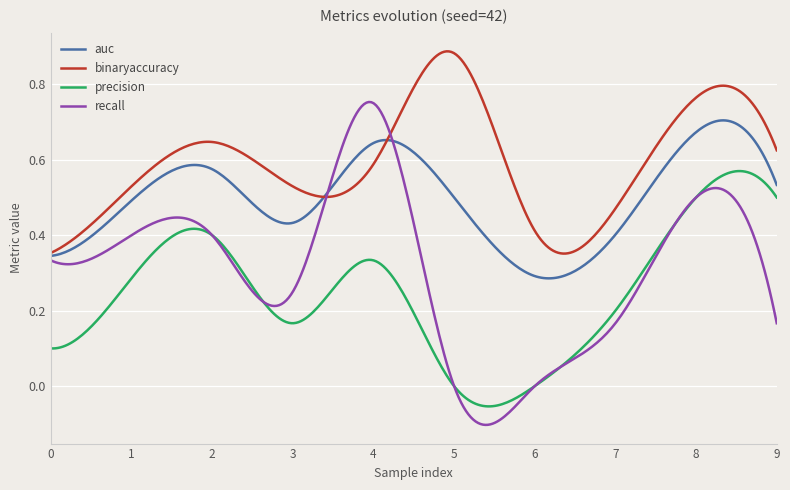

Which series has the largest range (max minus min)?

recall